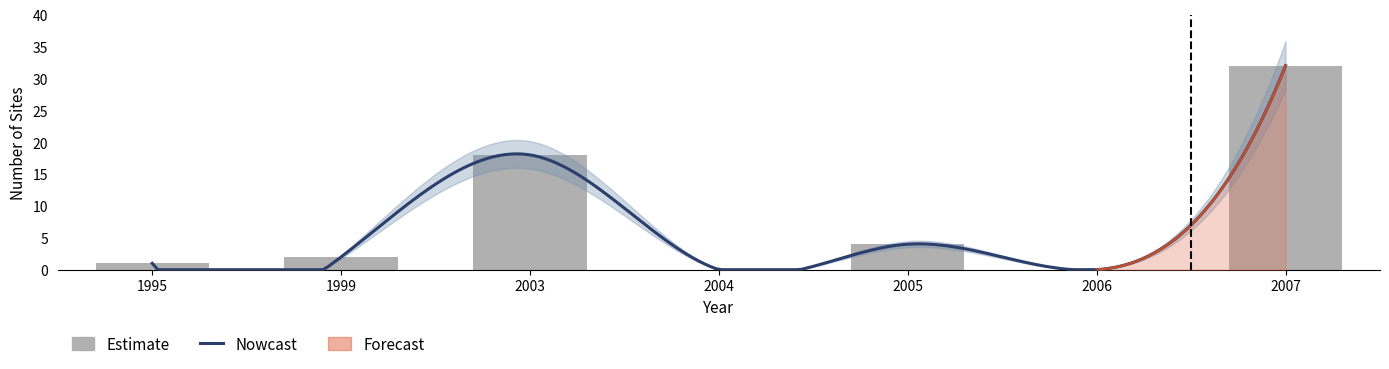

List the series in order of their overall mean, lowest first.

Forecast, Nowcast, Estimate